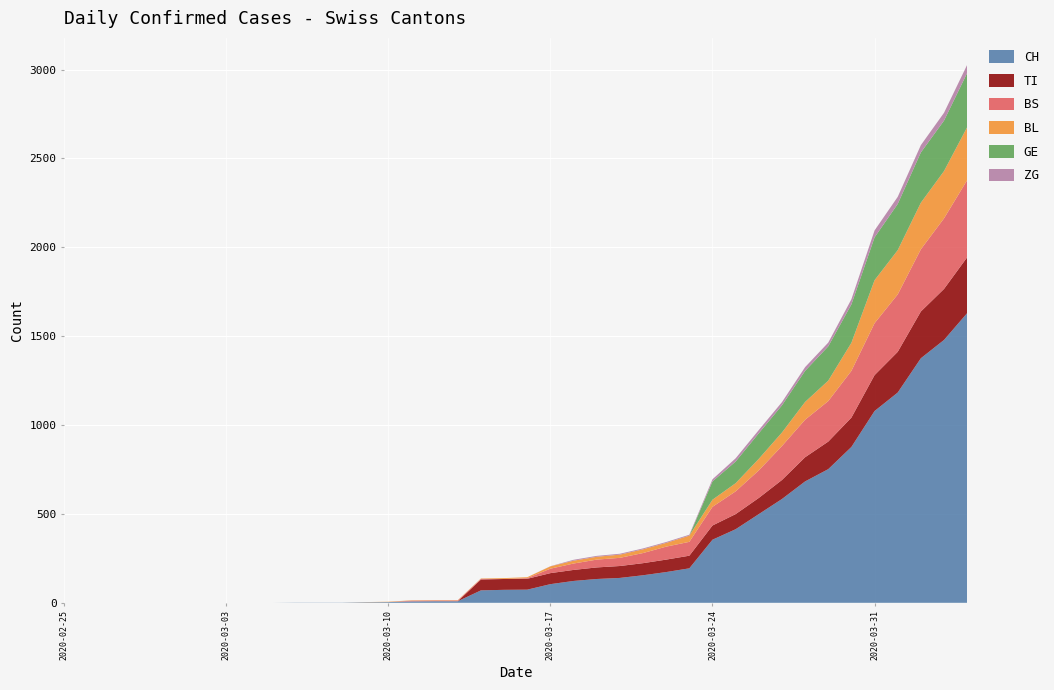

Reading left to right, what are all the values shown in this chart?

CH: 0	0	0	0	0	0	0	0	0	0	1	1	1	3	4	8	9	9	70	73	74	105	123	134	140	155	173	194	355	414	499	584	683	752	877	1079	1183	1376	1479	1630
TI: 0	0	0	0	0	0	0	0	0	0	0	0	0	0	0	0	0	0	61	61	61	62	62	65	67	68	70	71	80	85	91	107	136	155	165	202	229	263	287	314
BS: 0	0	0	0	0	0	0	0	0	0	0	0	0	0	0	4	4	4	4	0	4	25	36	44	46	57	73	78	105	128	155	191	211	228	263	292	323	350	397	434
BL: 0	0	0	0	0	0	0	0	0	0	0	0	0	1	2	2	2	2	2	5	5	13	16	16	18	21	21	35	40	46	65	76	100	115	158	242	249	262	266	298
GE: 0	0	0	0	0	0	0	0	0	0	0	0	0	0	0	0	0	0	0	0	0	0	0	0	0	0	0	0	103	122	144	153	175	193	216	241	260	283	284	305
ZG: 0	0	0	0	0	0	0	0	0	0	0	0	0	0	0	0	0	0	0	0	0	1	5	5	5	5	5	5	12	18	18	18	21	21	29	39	40	41	44	46